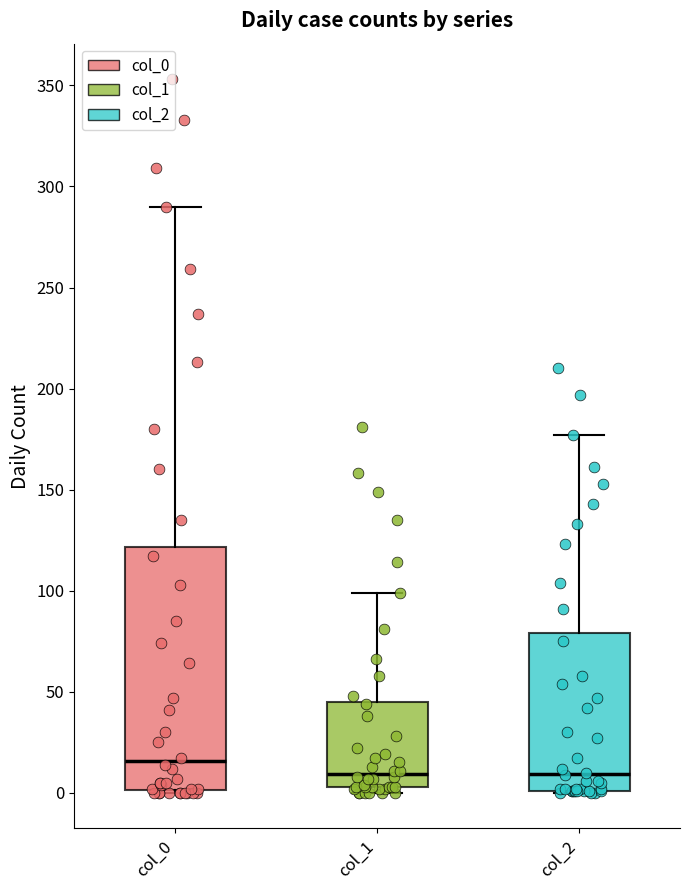

Where is the lower edge of the box for col_2 on the y-axis? The values are not printed on the chart, so give them approximately, as read against the axis.

0